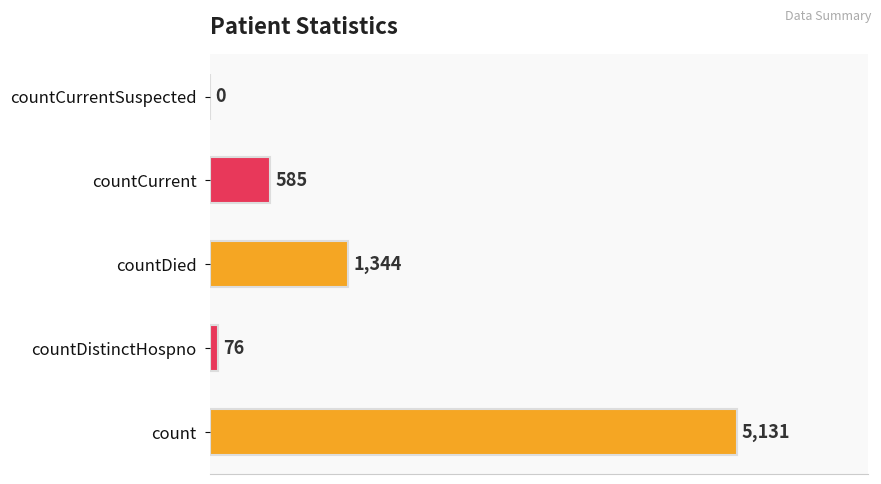

How many series are shown in this chart?

1